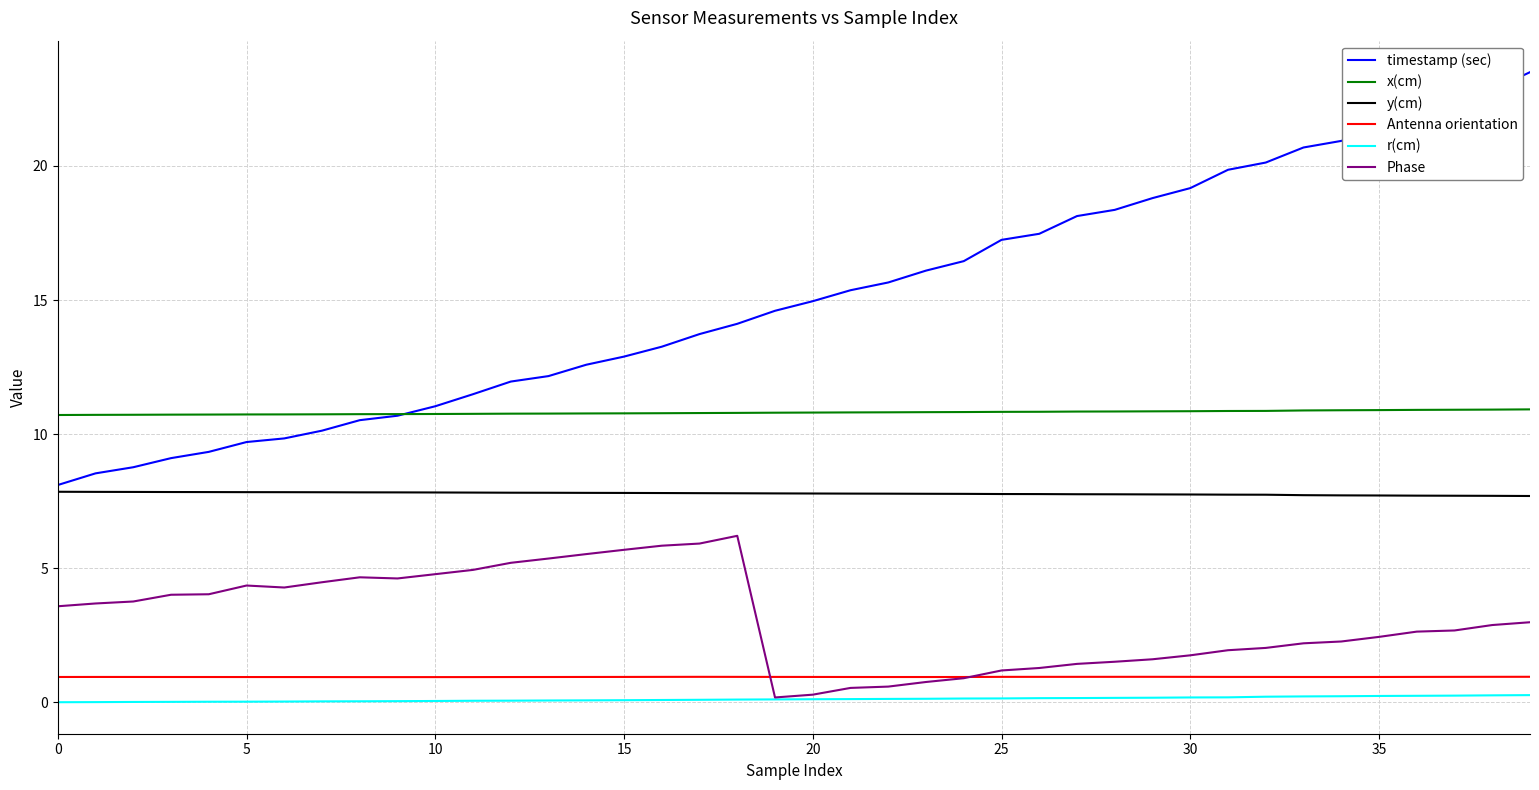

True or false: r(cm) and Antenna orientation intersect in this chart.

False